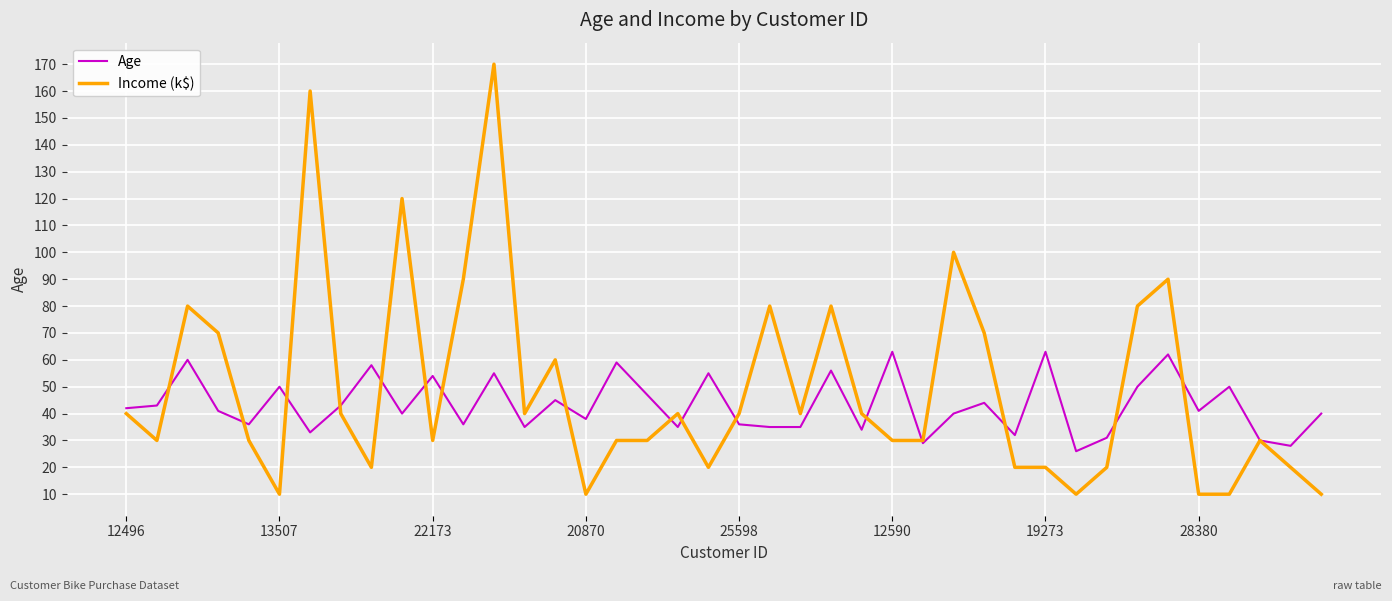

Which series has the largest range (max minus min)?

Income (k$)